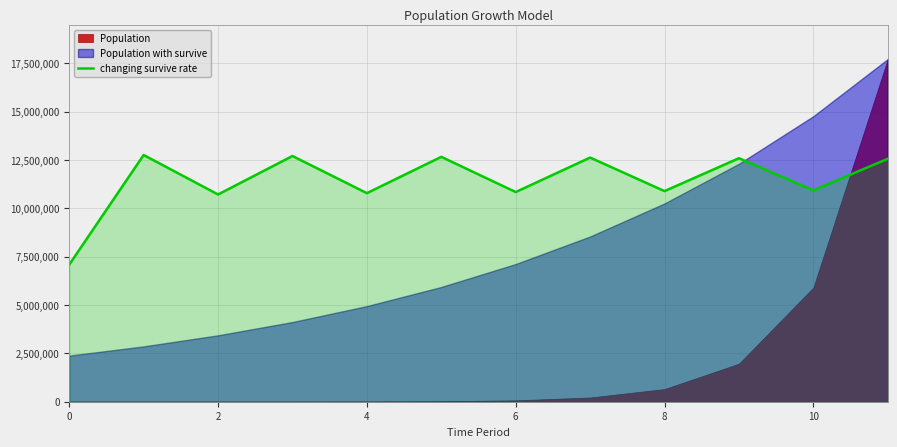

What is the label of the 9th point from the left?

8